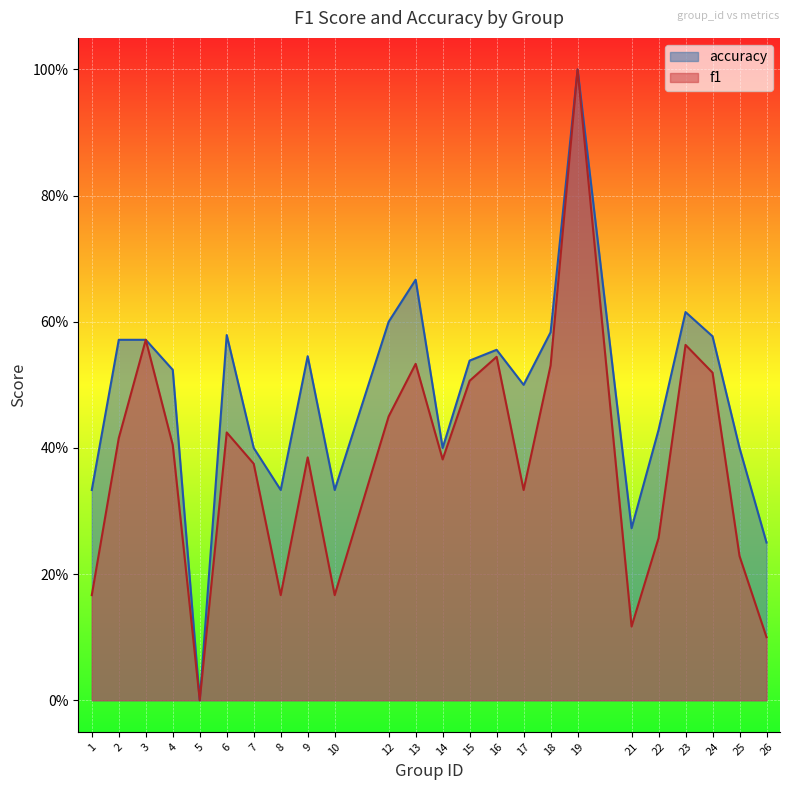

True or false: accuracy and f1 intersect in this chart.

False